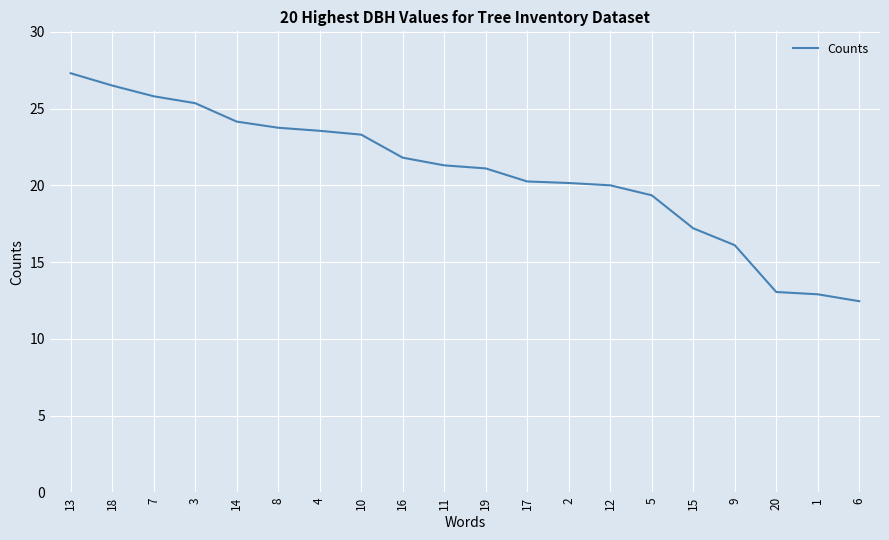

What is the greatest value displayed?

27.3